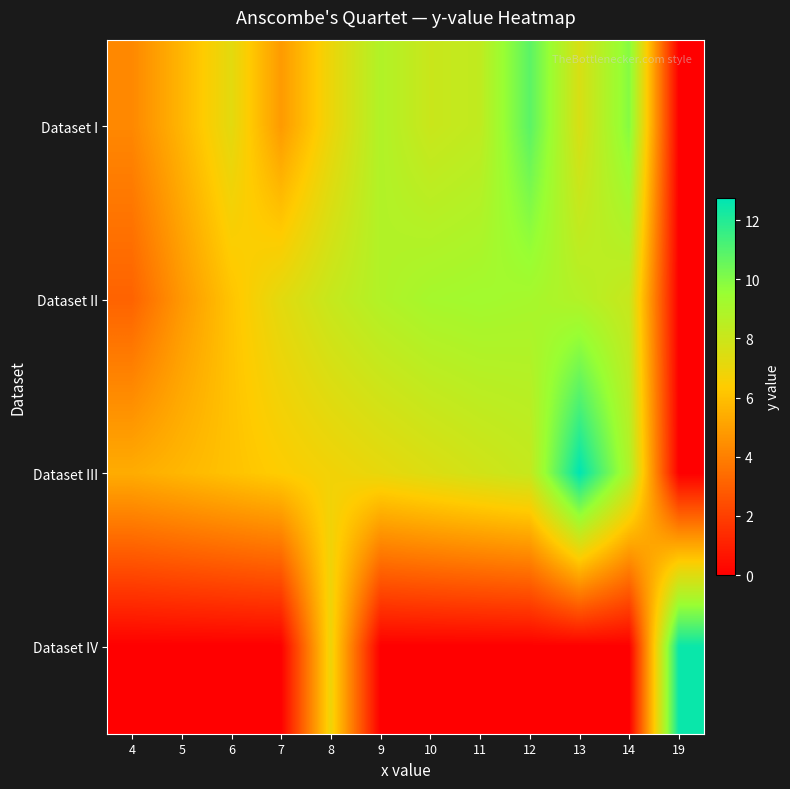

Which series changed the most between 4 and 8?

Dataset IV